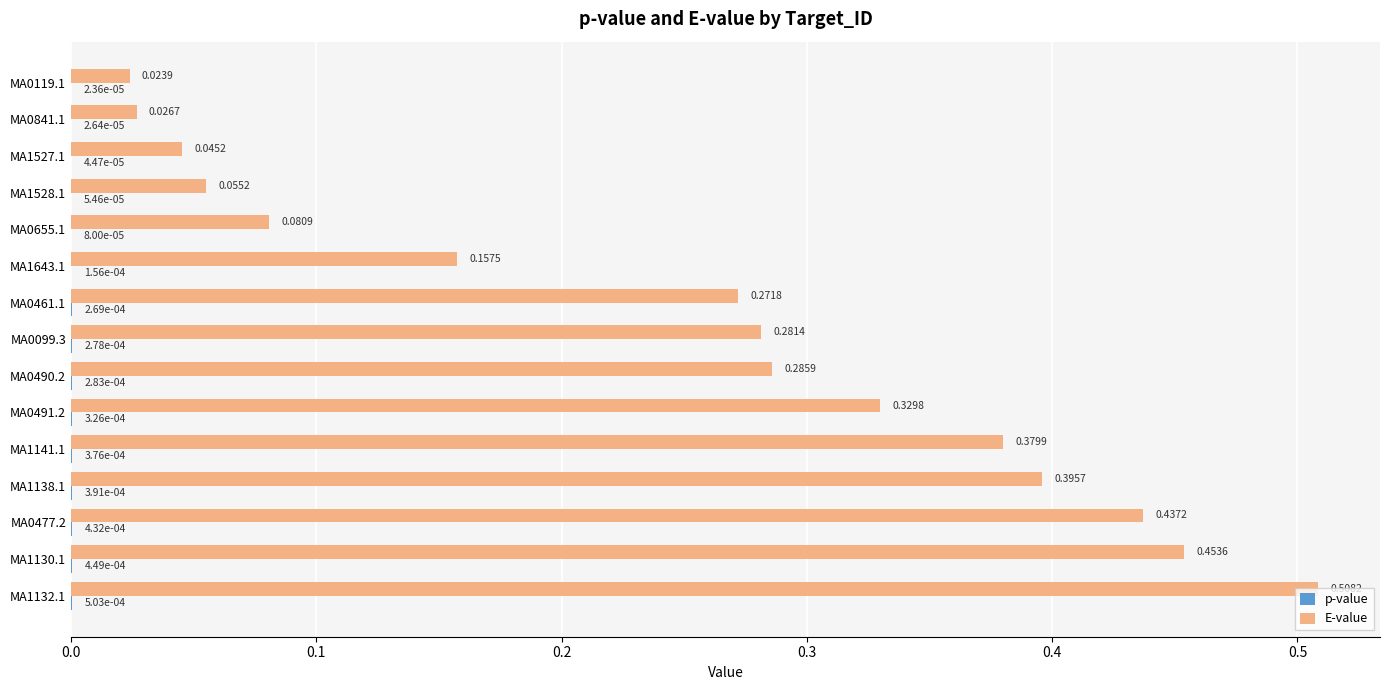

Which series changed the most between MA0119.1 and MA0491.2?

E-value